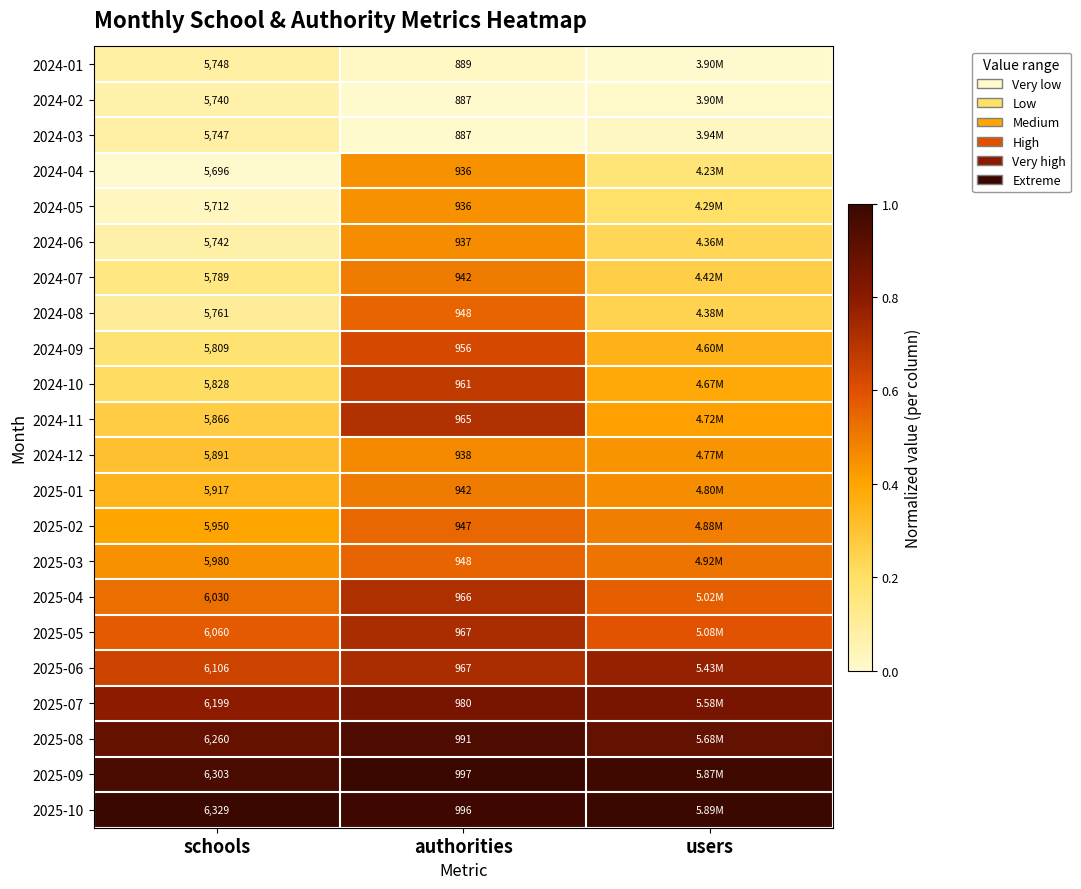

Is the value of 2024-10 at authorities greater than the value of 2025-02 at authorities?

Yes